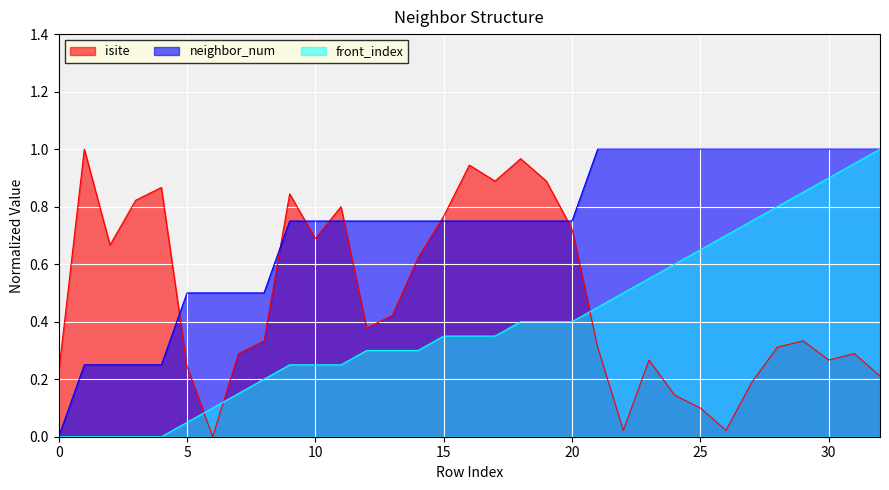

Which category has the highest value across all series?

1